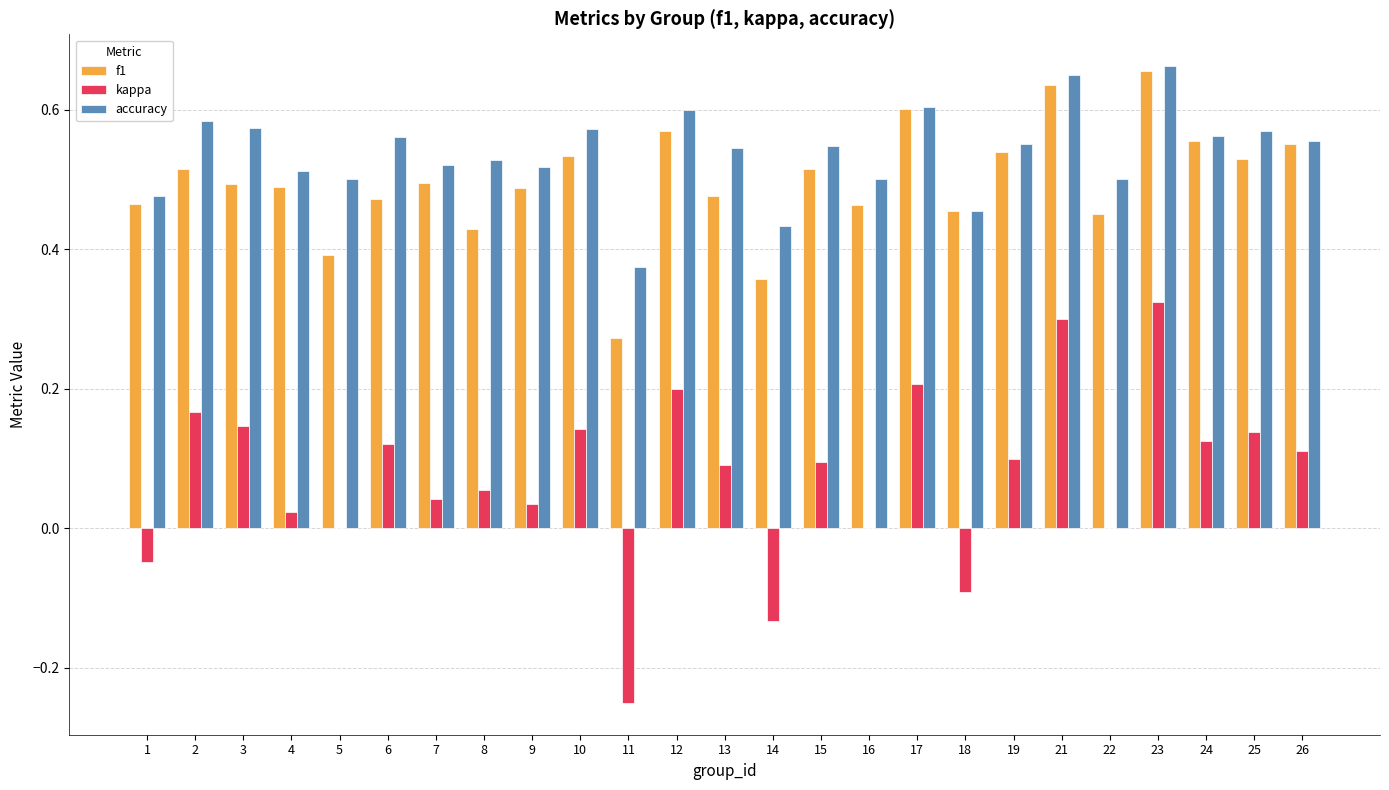

The accuracy series shows 0.5 at 18. True or false?

True